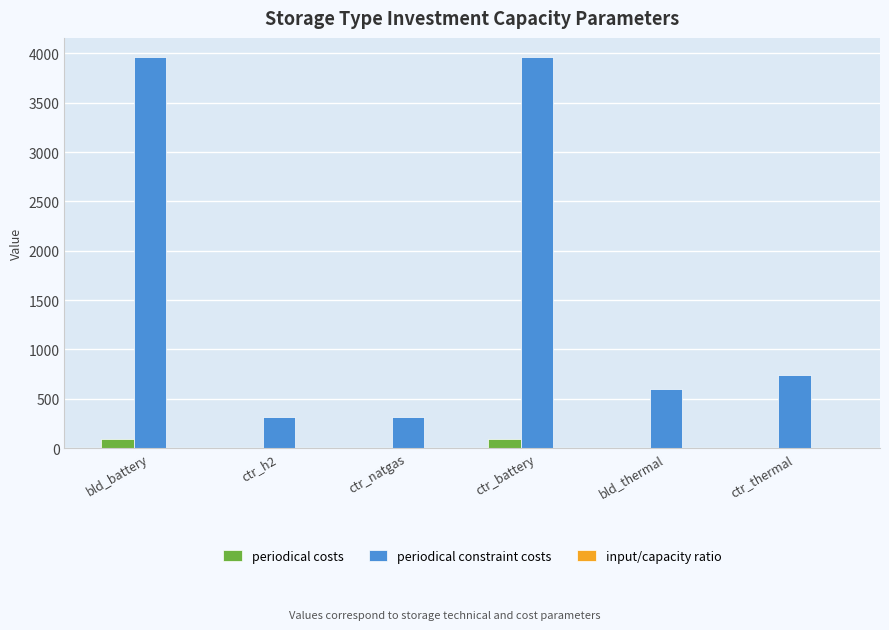

What is the sum of the periodical costs values at ctr_battery and bld_battery?

179.0